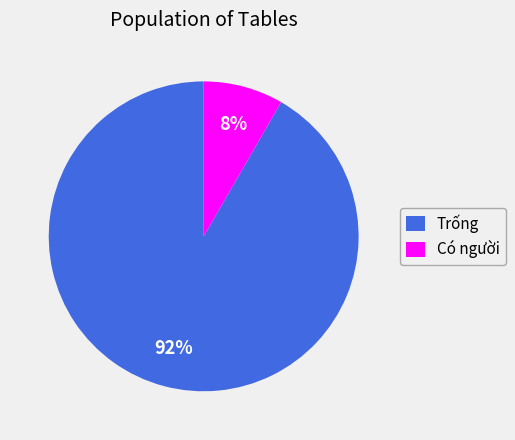

The Có người slice represents 8% of the pie. True or false?

True